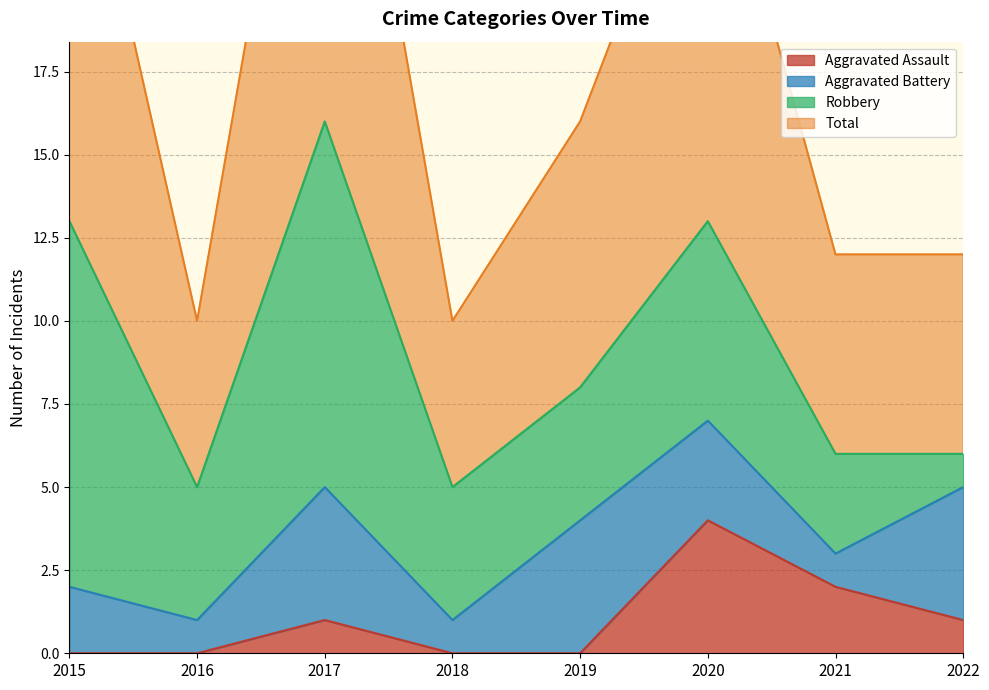

The Aggravated Assault series shows 3 at 2021. True or false?

False